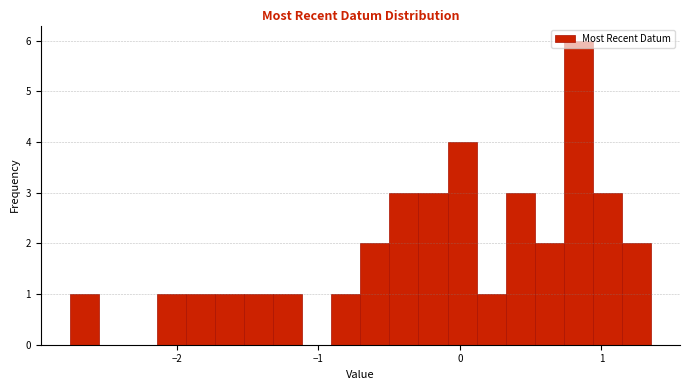

Around what value on the x-axis is the tallest bar? Give the approximate position of its centre, as read against the axis.

0.8